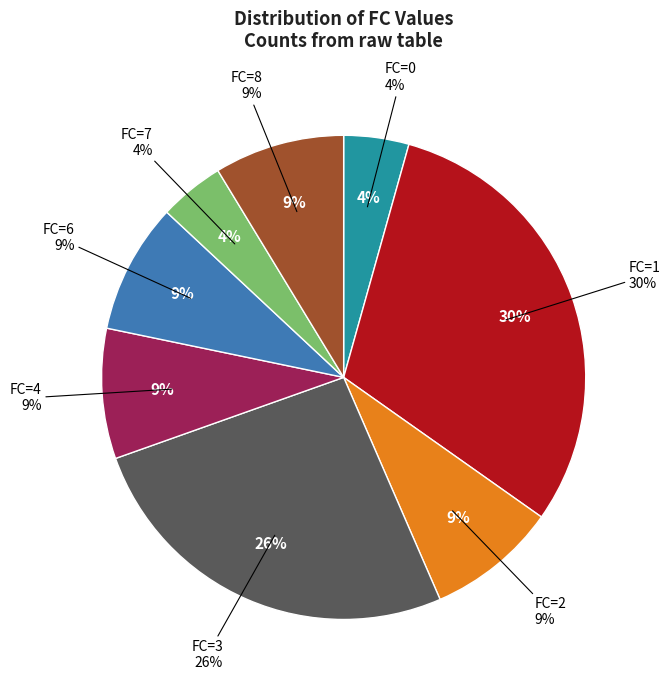

Rank the categories by value from lowest to highest.

FC=0, FC=7, FC=2, FC=4, FC=6, FC=8, FC=3, FC=1